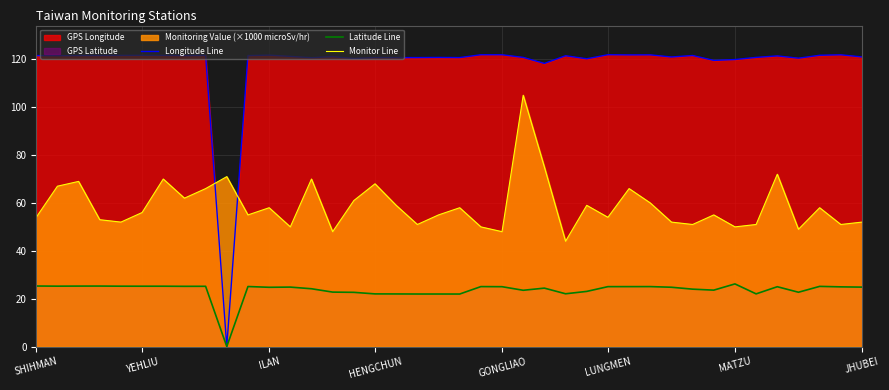

How many values in the Monitor Line series exceed 56?

19